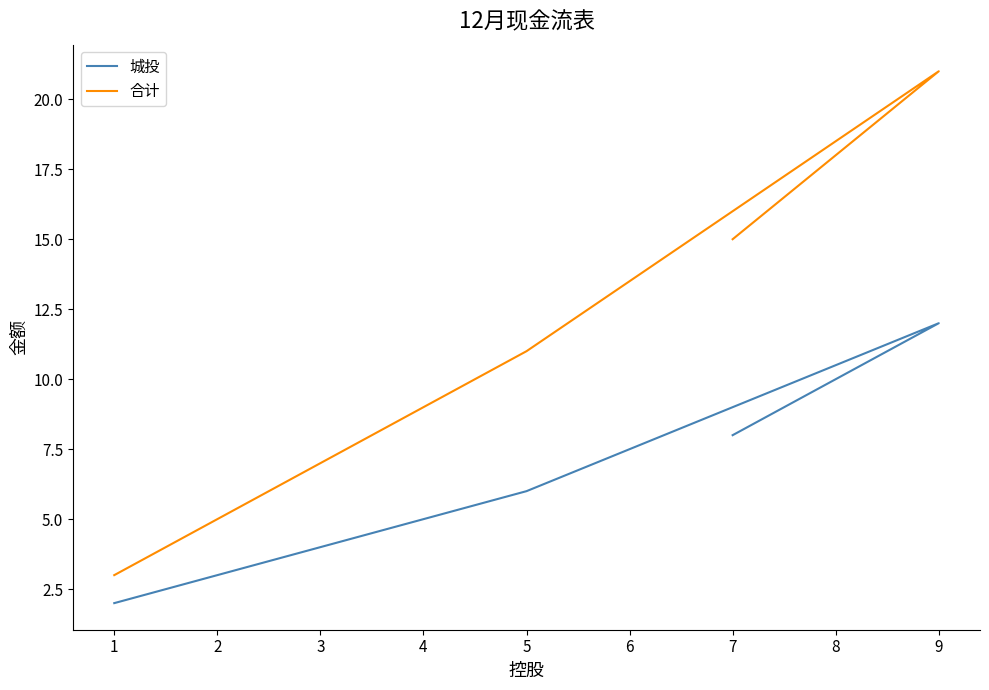

What is the total value across all series at 1?

5